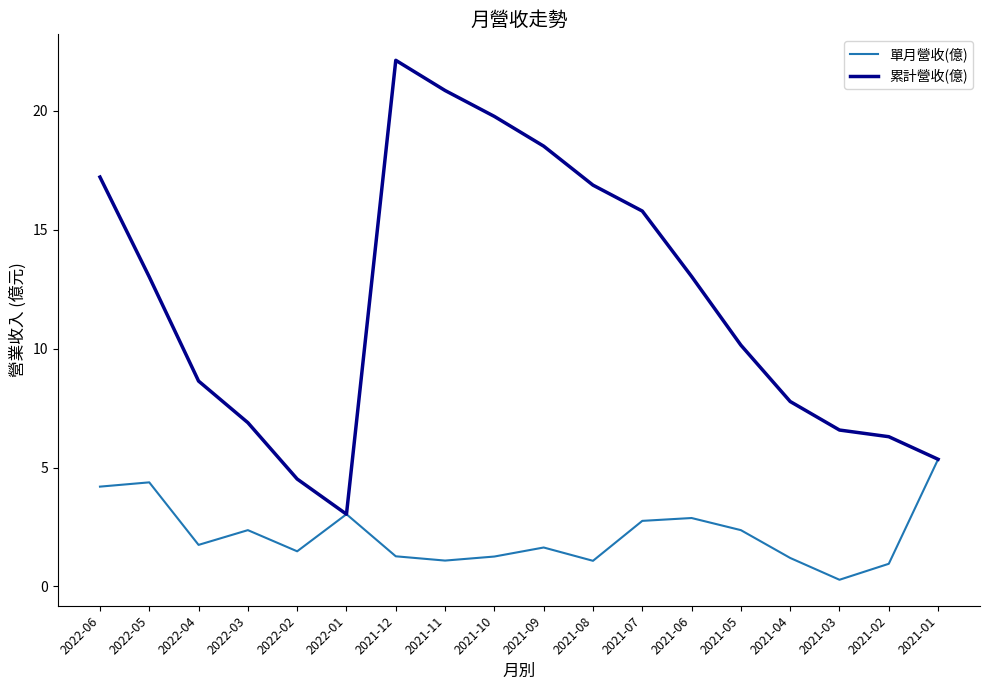

Which series has the largest total across all categories?

累計營收(億)